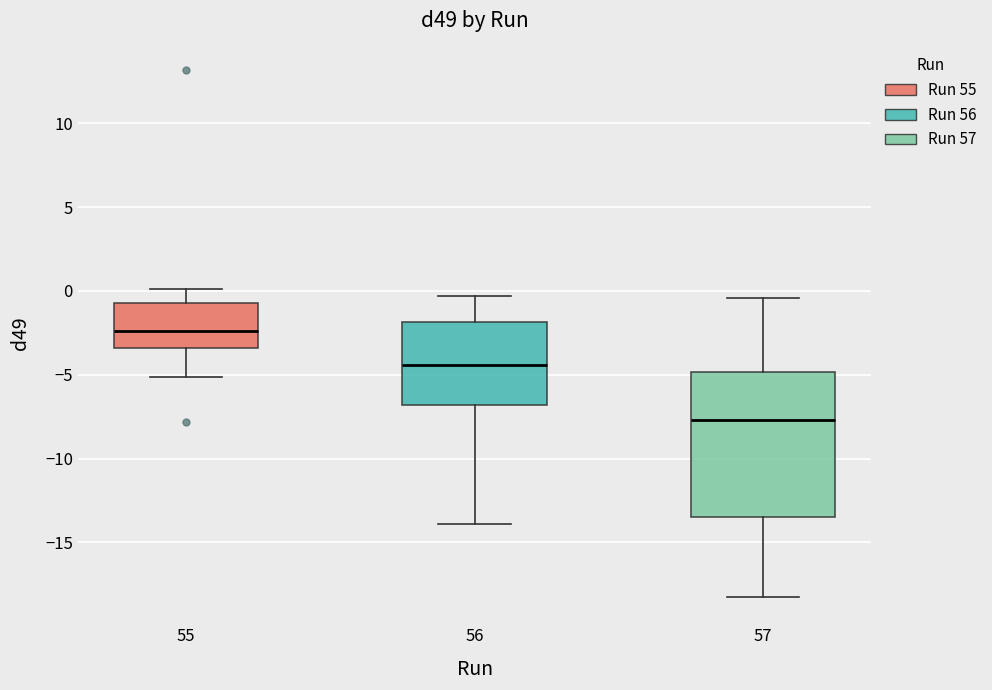

Where does the upper whisker of the box at x = 55 end on the y-axis? The values are not printed on the chart, so give them approximately, as read against the axis.

0.0